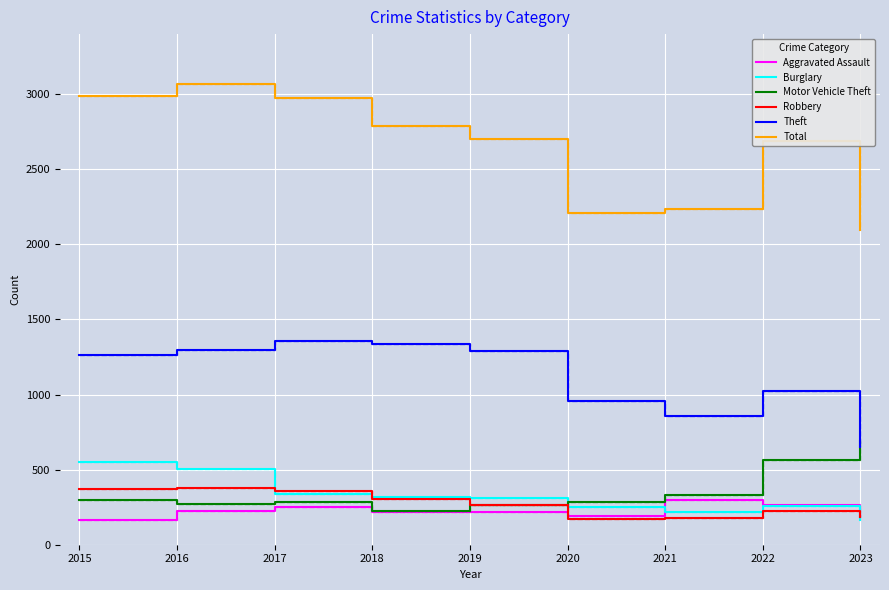

What is the maximum value shown in the chart?

3071